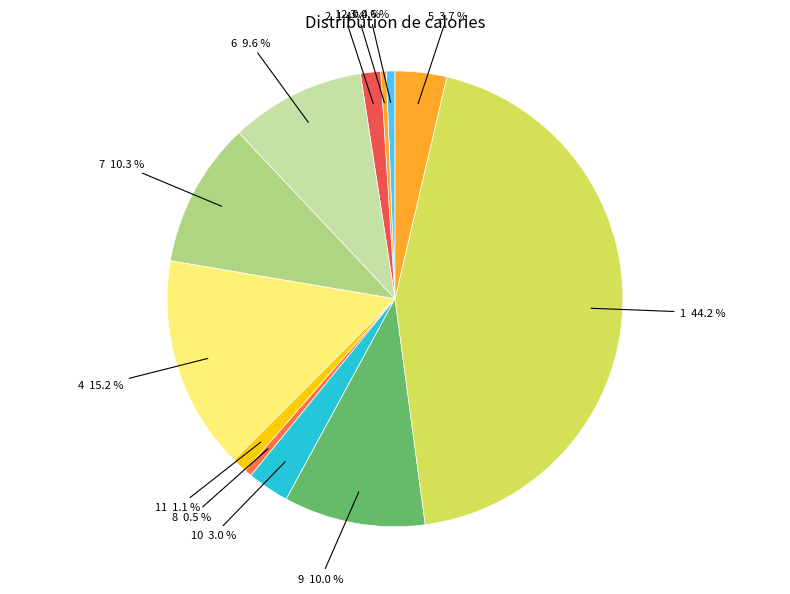

Combined, do 1 44.2 % and 8 0.5 % account for over 50%?

No